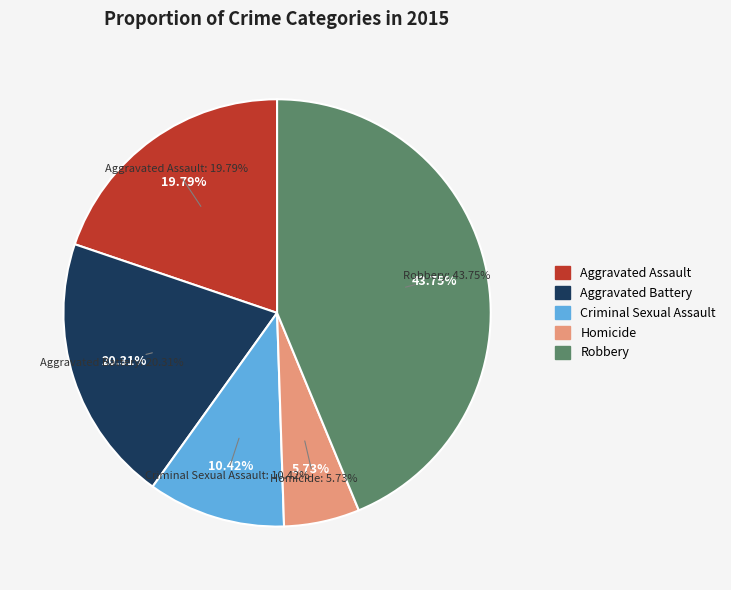

To the nearest percent, what is the difference between the largest and smallest slice percentages?

38%